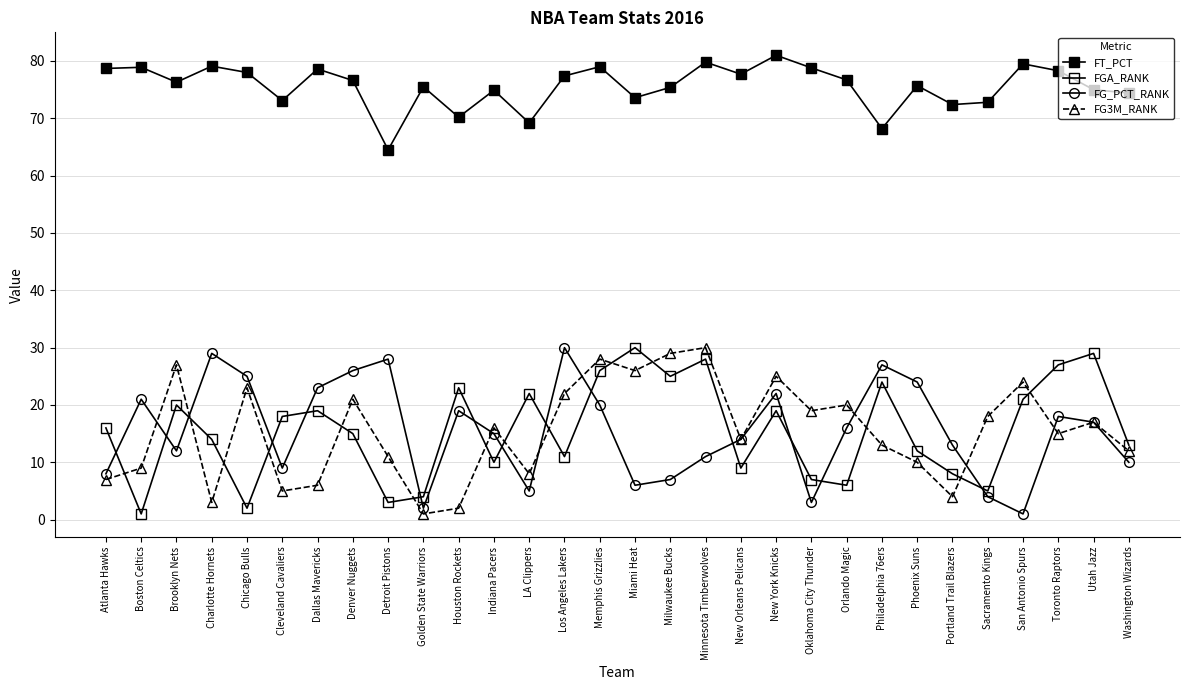

What is the total value across all series at Orlando Magic?

118.7